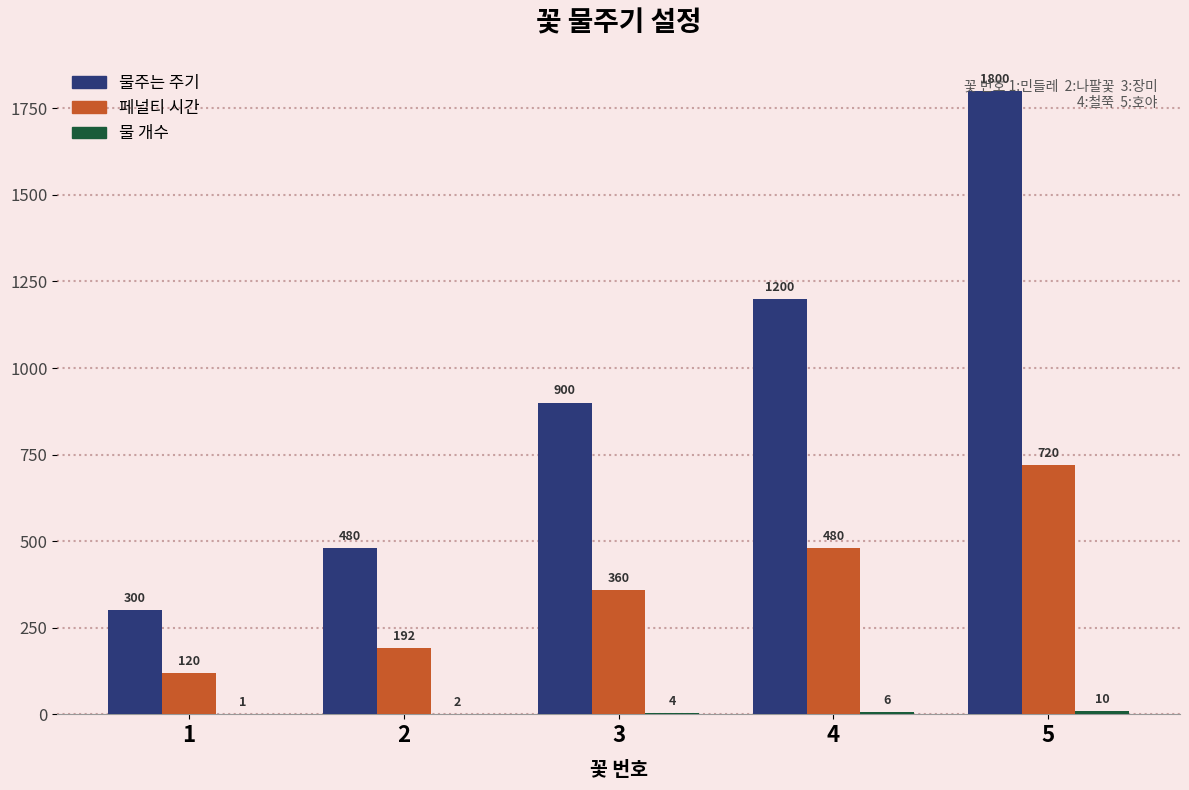

Which series has the largest total across all categories?

물주는 주기